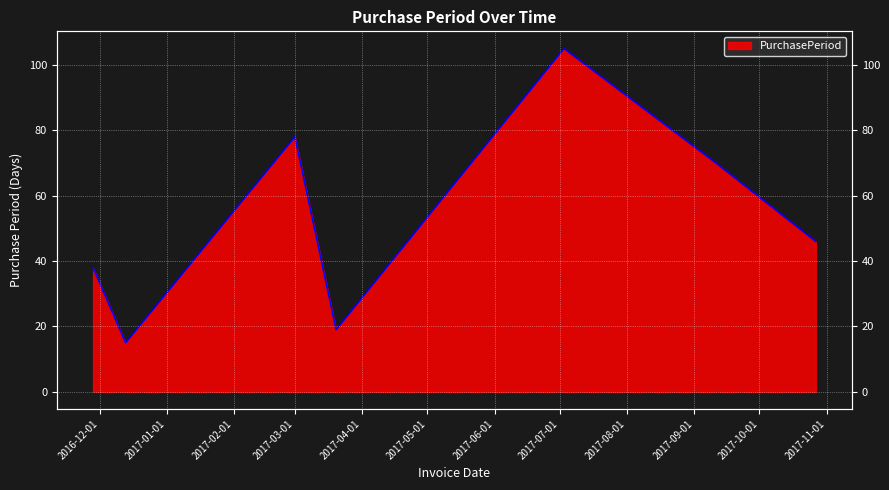

The value at 2016-12-13 is 6. True or false?

False